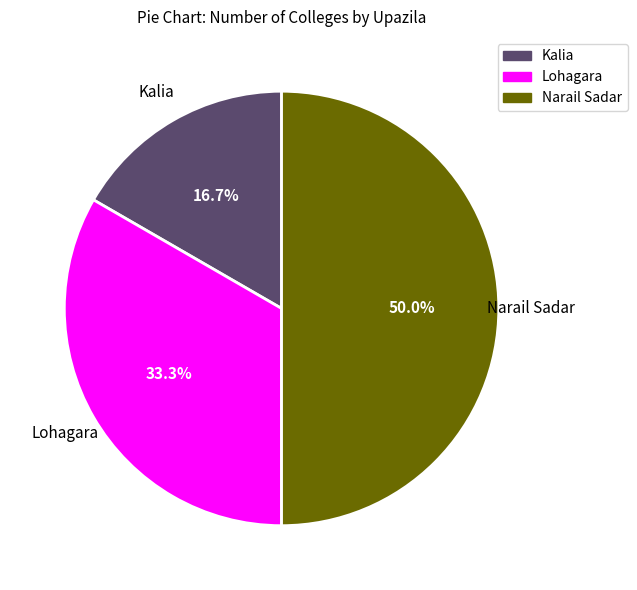

How many slices are in this pie chart?

3